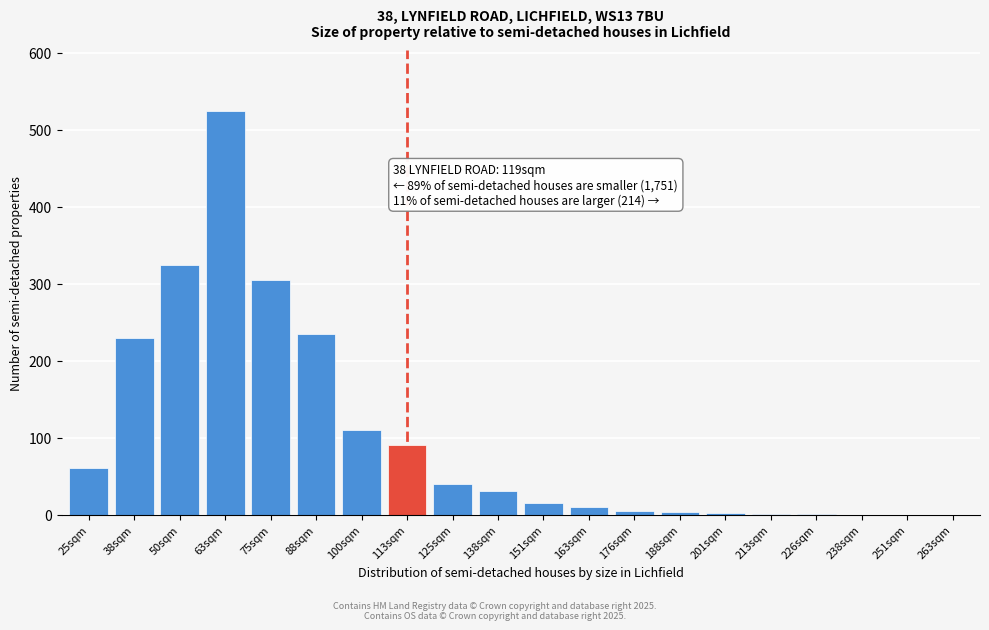

What is the sum of all values?

1987